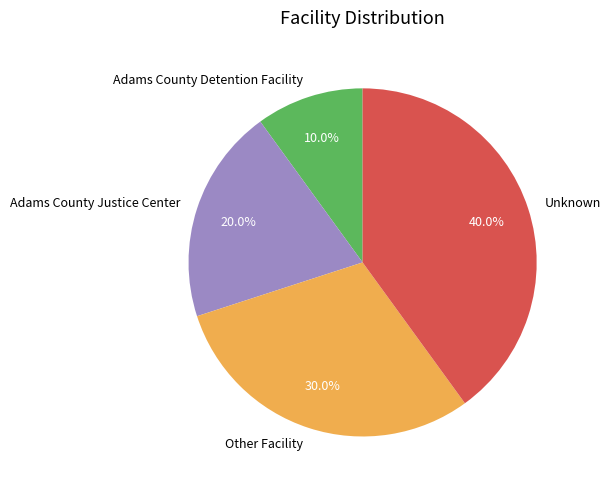

To the nearest percent, what percentage of the pie is Unknown?

40%